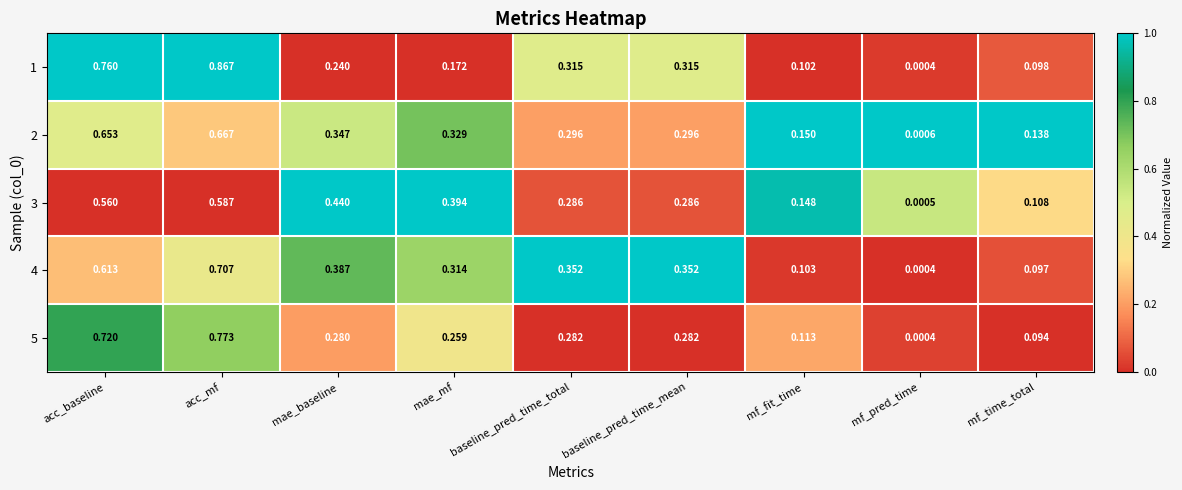

Which label corresponds to the largest value in the chart?

acc_mf